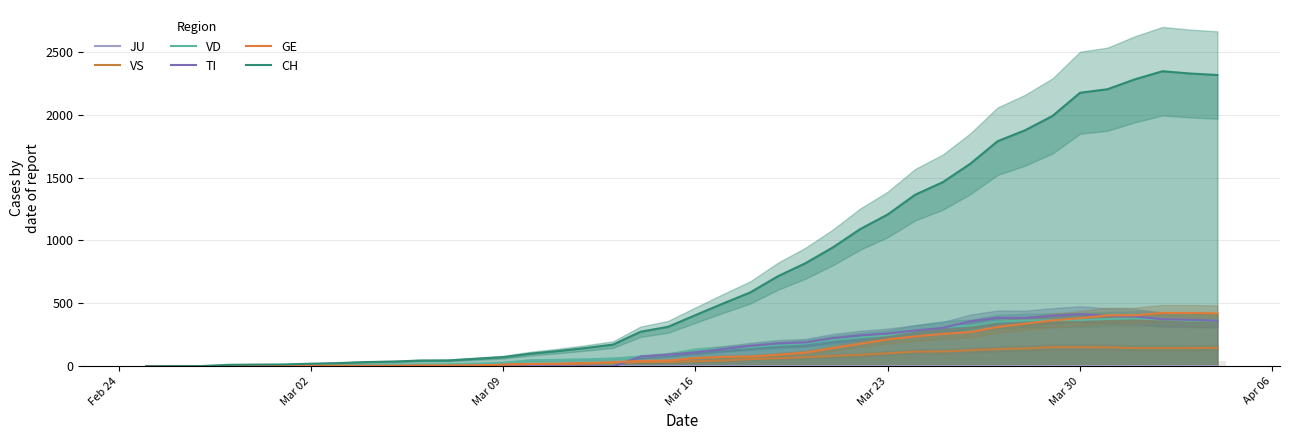

What is the difference between the second highest and minimum values in the CH series?

2327